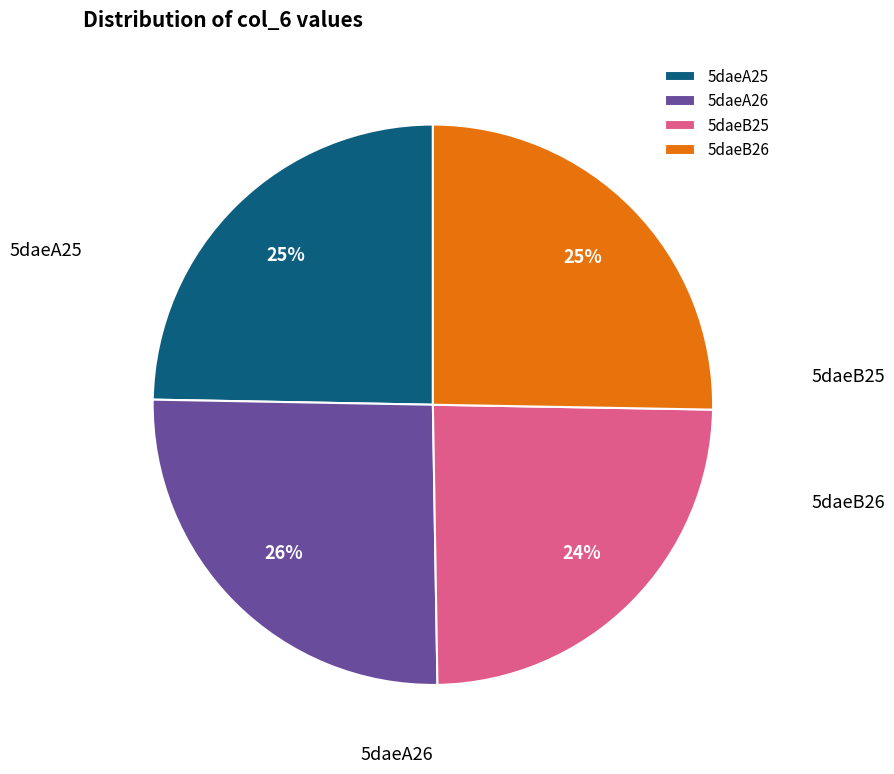

What portion of the pie excludes 5daeA25?

75.3%